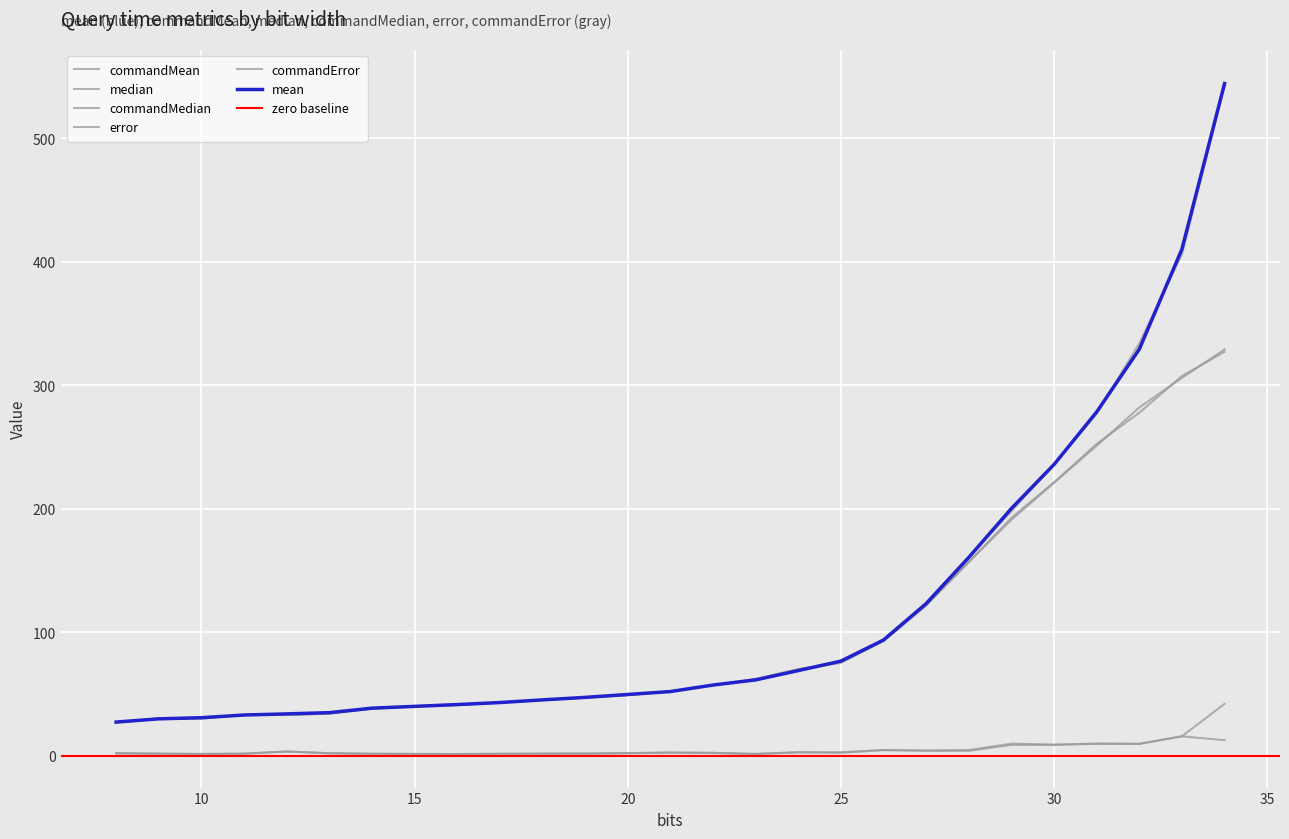

At which label does commandMedian reach its minimum?

8